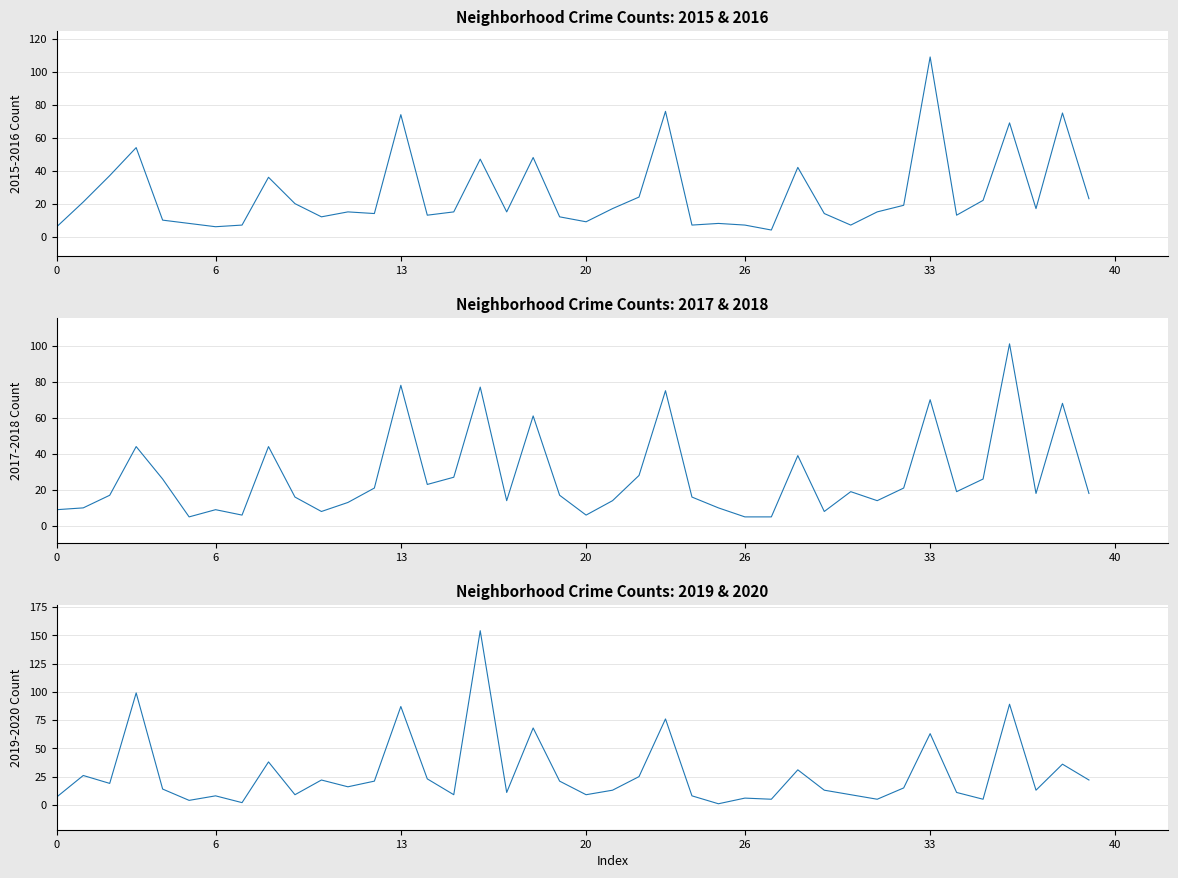

How many data points in Series 2 are above 18?

19